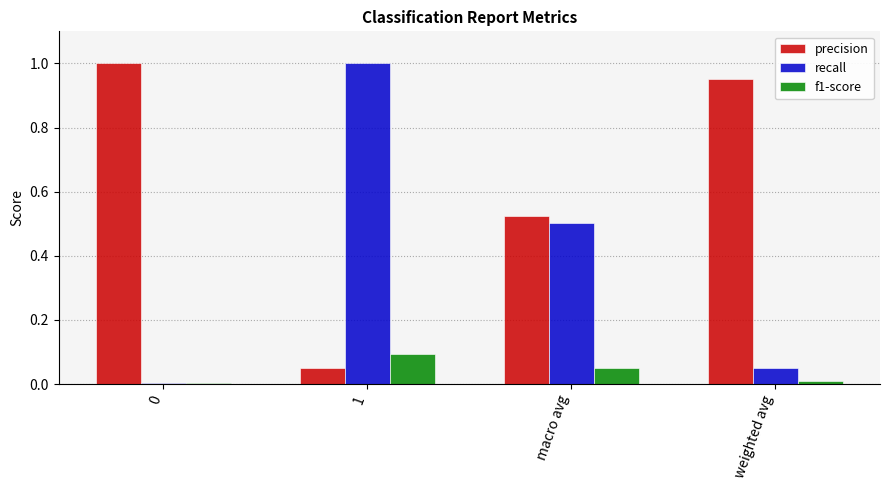

Which series has the largest total across all categories?

precision